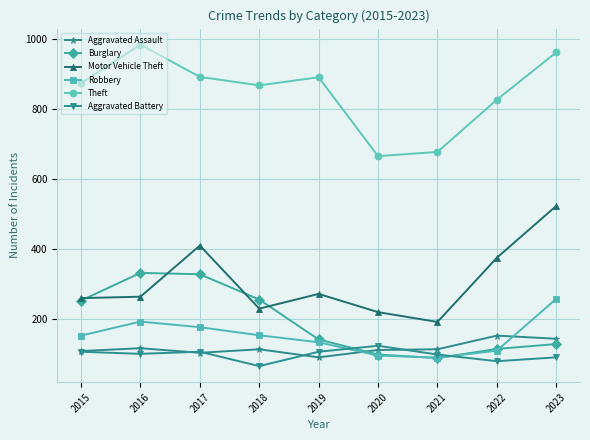

The value of Robbery at 2020 is 97. True or false?

True